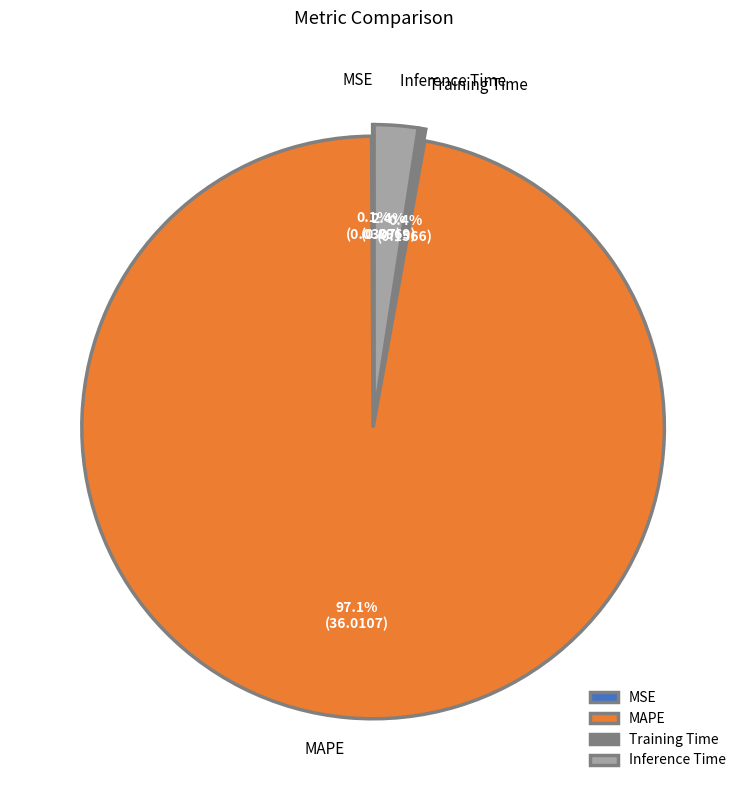

The MAPE slice represents 83% of the pie. True or false?

False